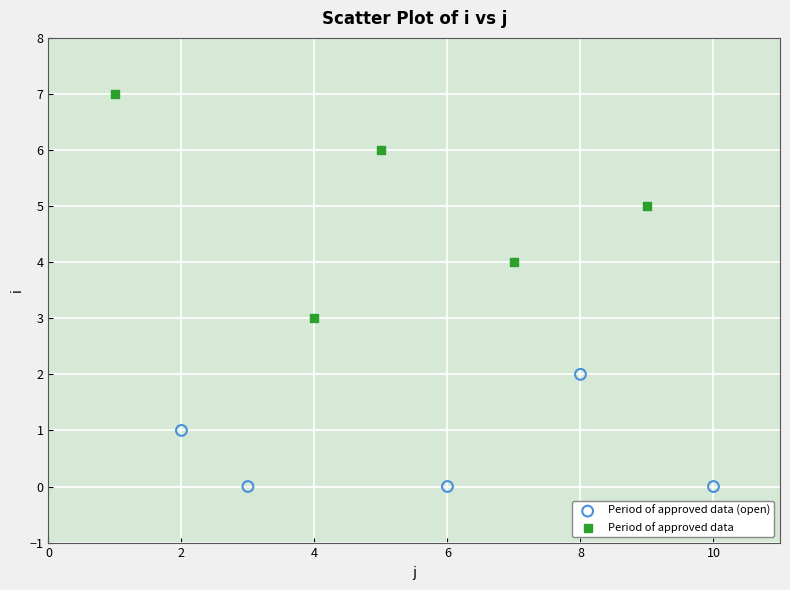

Which series contains the highest Y value?

Period of approved data